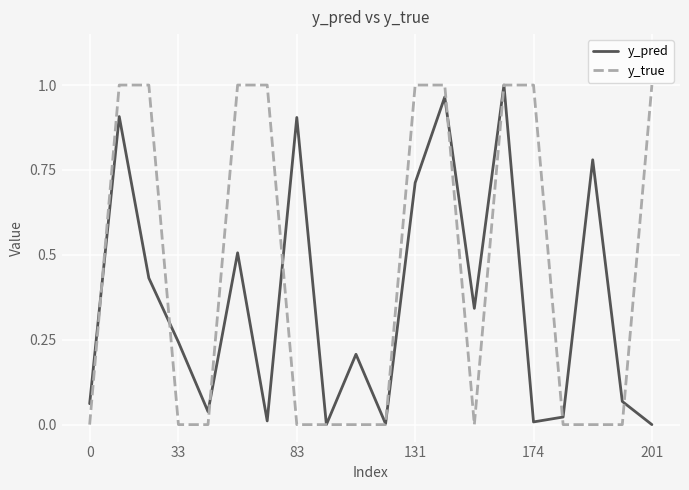

Which series has the largest total across all categories?

y_true